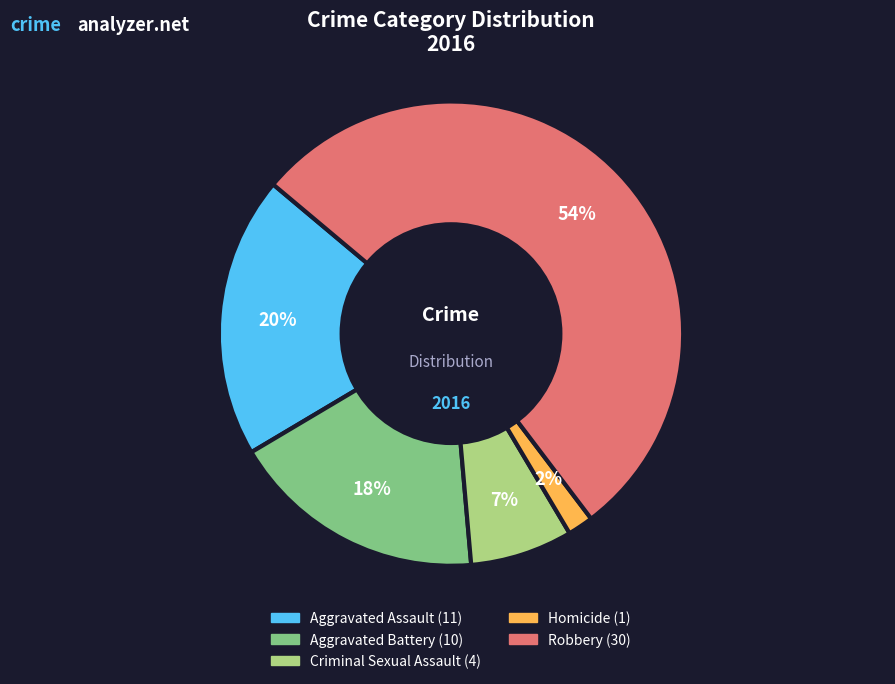

Which has a higher value, Homicide or Aggravated Battery?

Aggravated Battery